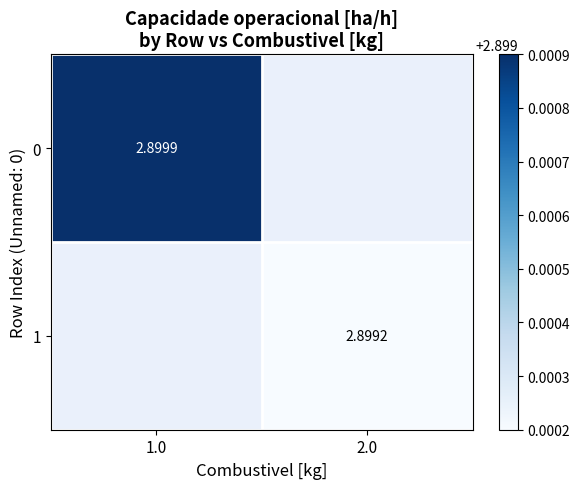

True or false: 0 has a value of 1.1 at 1.0.

False